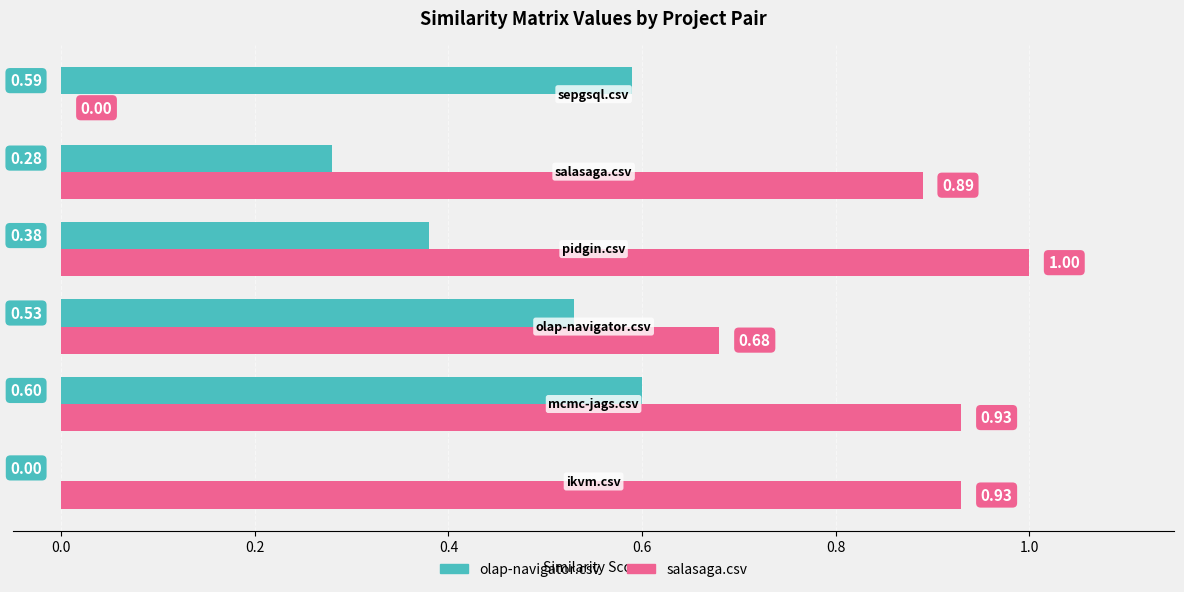

Which series has the largest total across all categories?

salasaga.csv